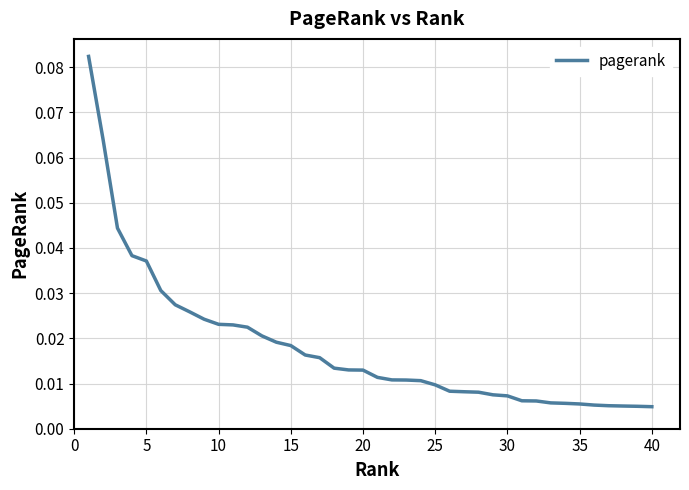

How many lines are shown in the chart?

1